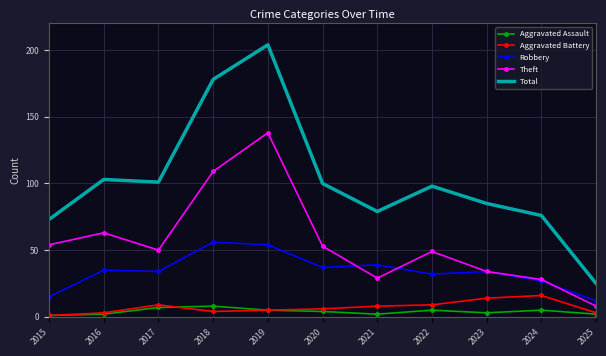

In Aggravated Battery, how many points are lower than both neighbors (excluding endpoints)?

1